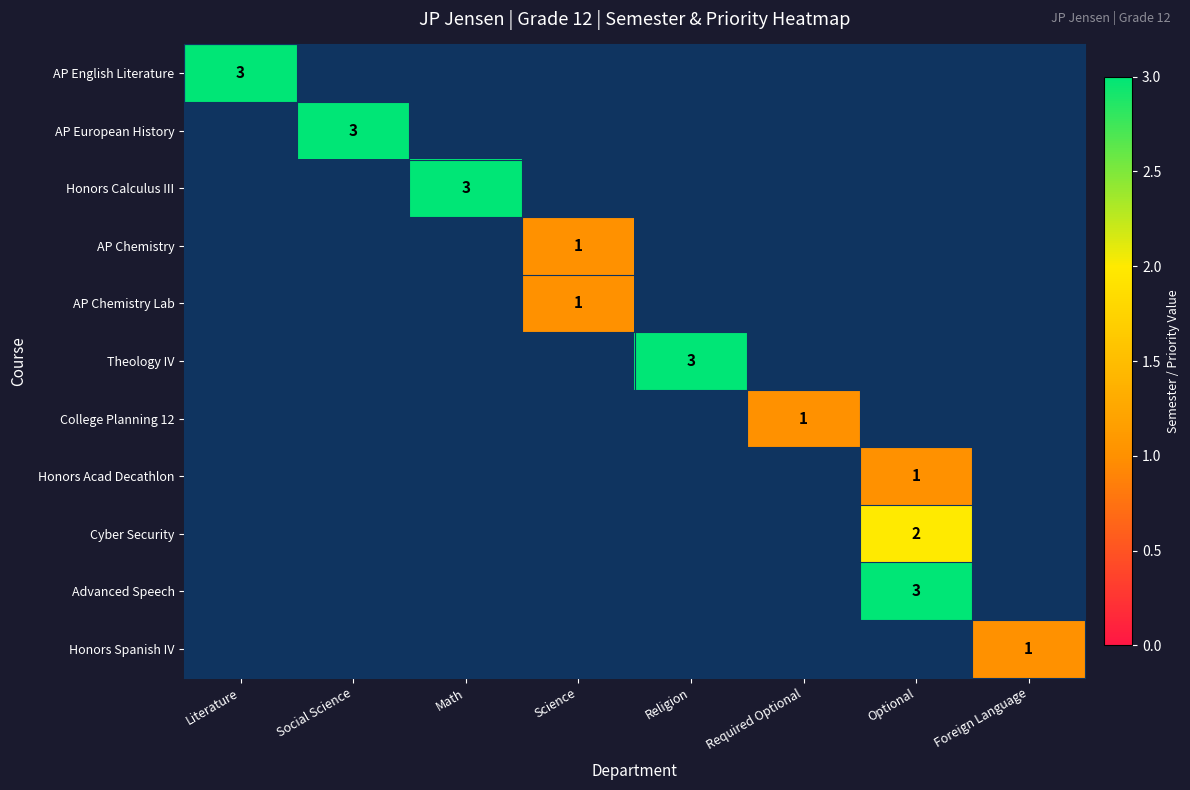

Is it true that AP English Literature equals 5 at Literature?

False